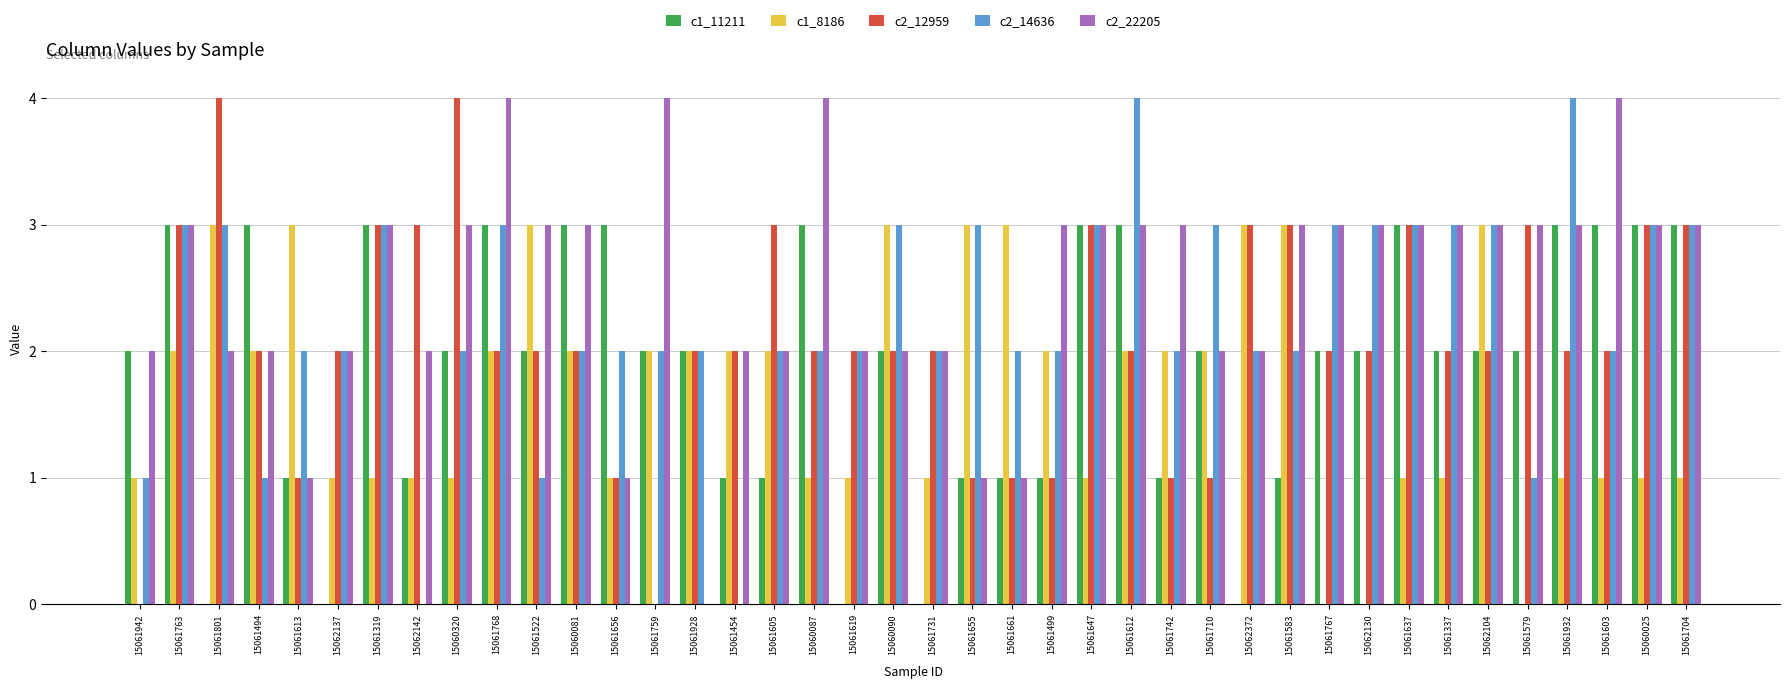

Read the c2_22205 value at 15061619.

2